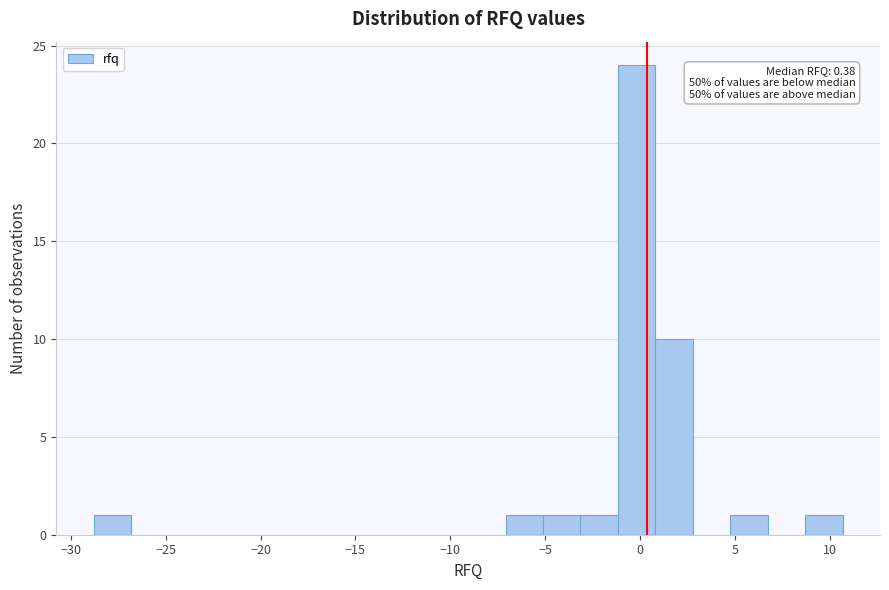

Read against the x-axis, roughly where is the centre of the tallest bar?

0.0